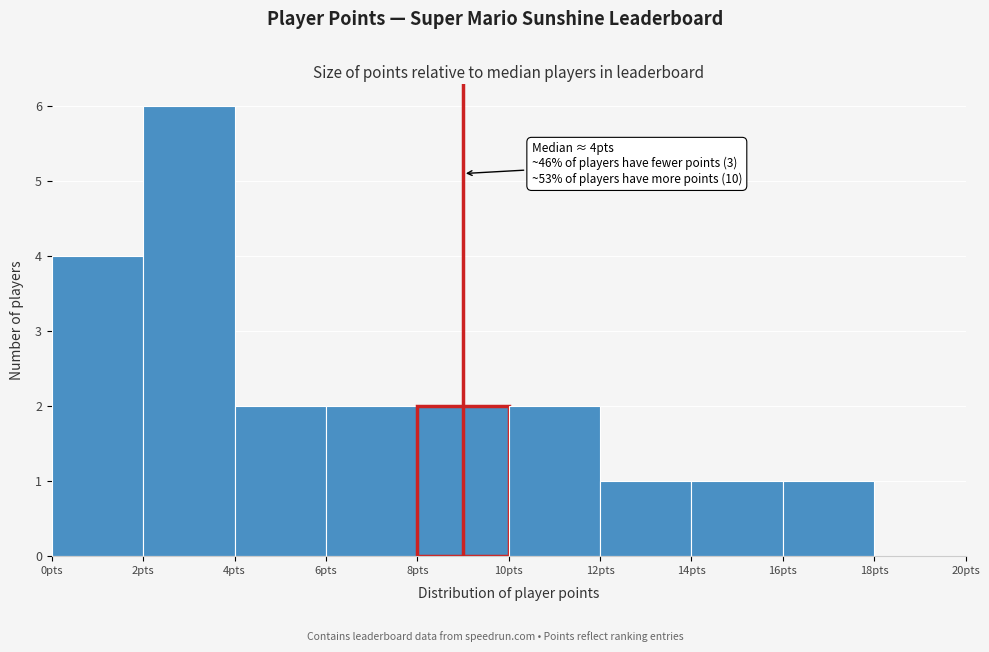

Which range on the x-axis has the tallest bar?

2 to 4